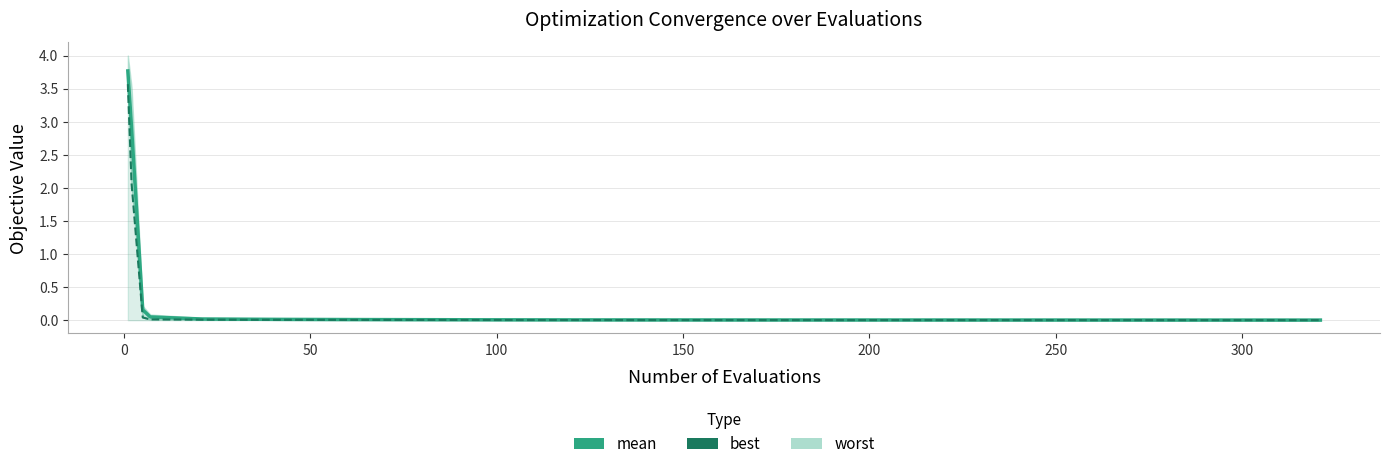

At how many categories does at least one series exceed 1?

2